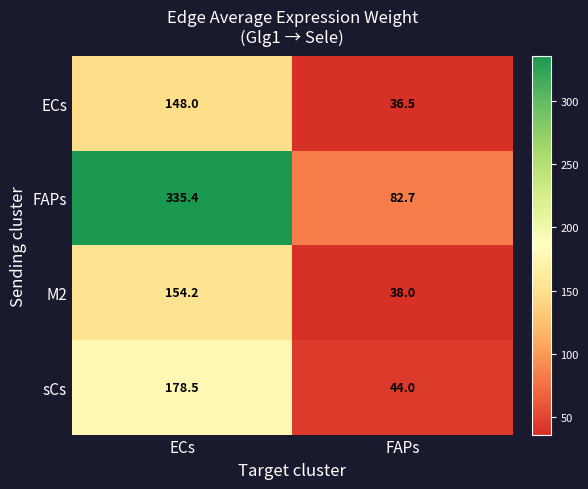

Reading left to right, extract all data points from this chart.

ECs: 148.0	36.5
FAPs: 335.4	82.7
M2: 154.2	38.0
sCs: 178.5	44.0